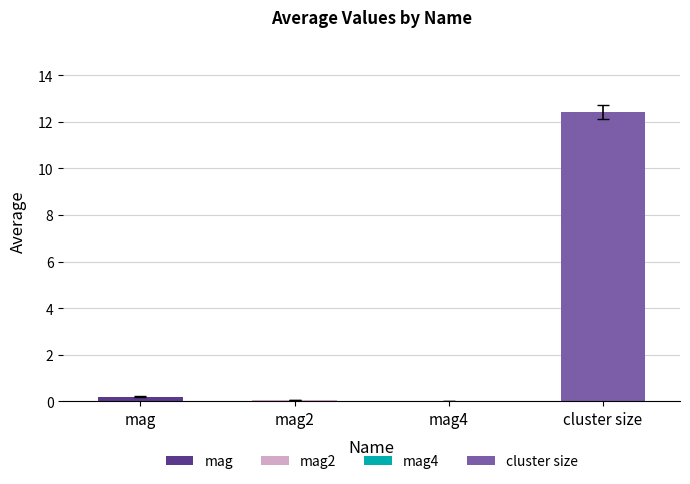

Which label corresponds to the largest value in the chart?

cluster size